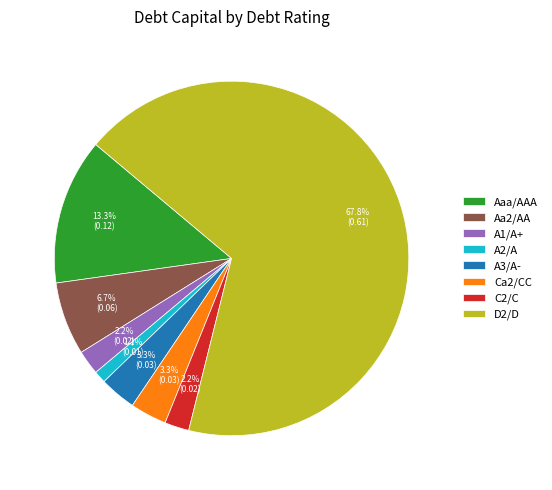

Between C2/C and Ca2/CC, which is larger?

Ca2/CC